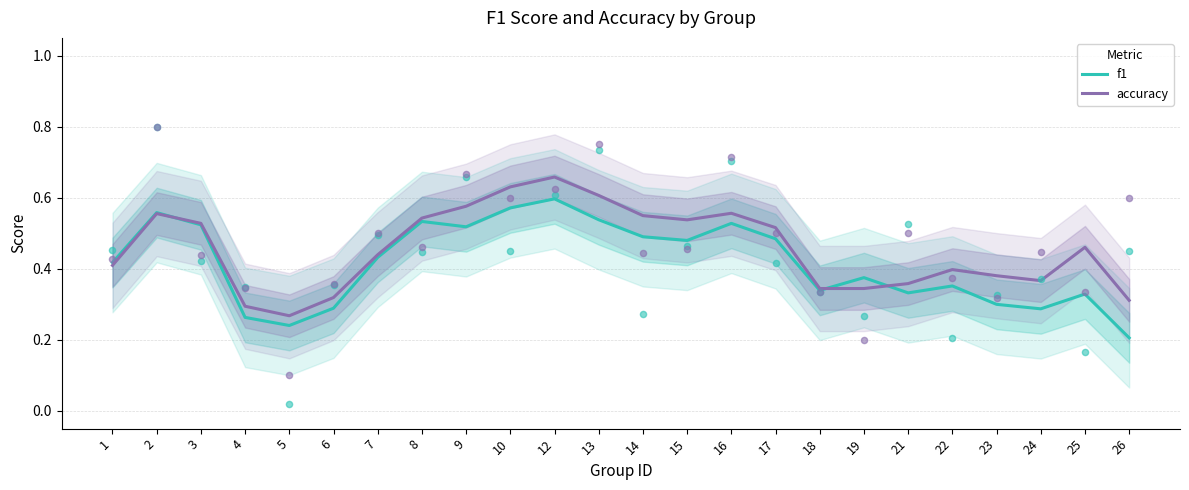

Is the value of accuracy at 15 greater than the value of f1 at 17?

Yes